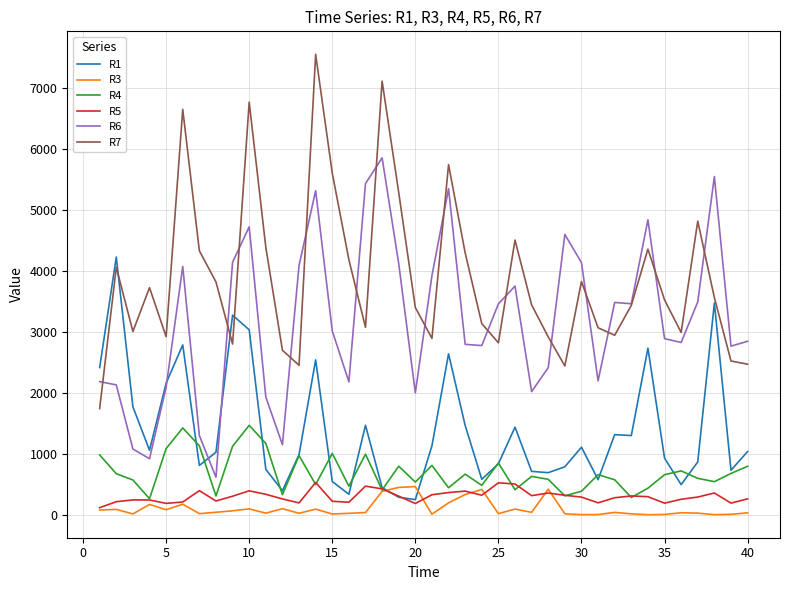

Does the chart display data point markers on the line(s)?

No